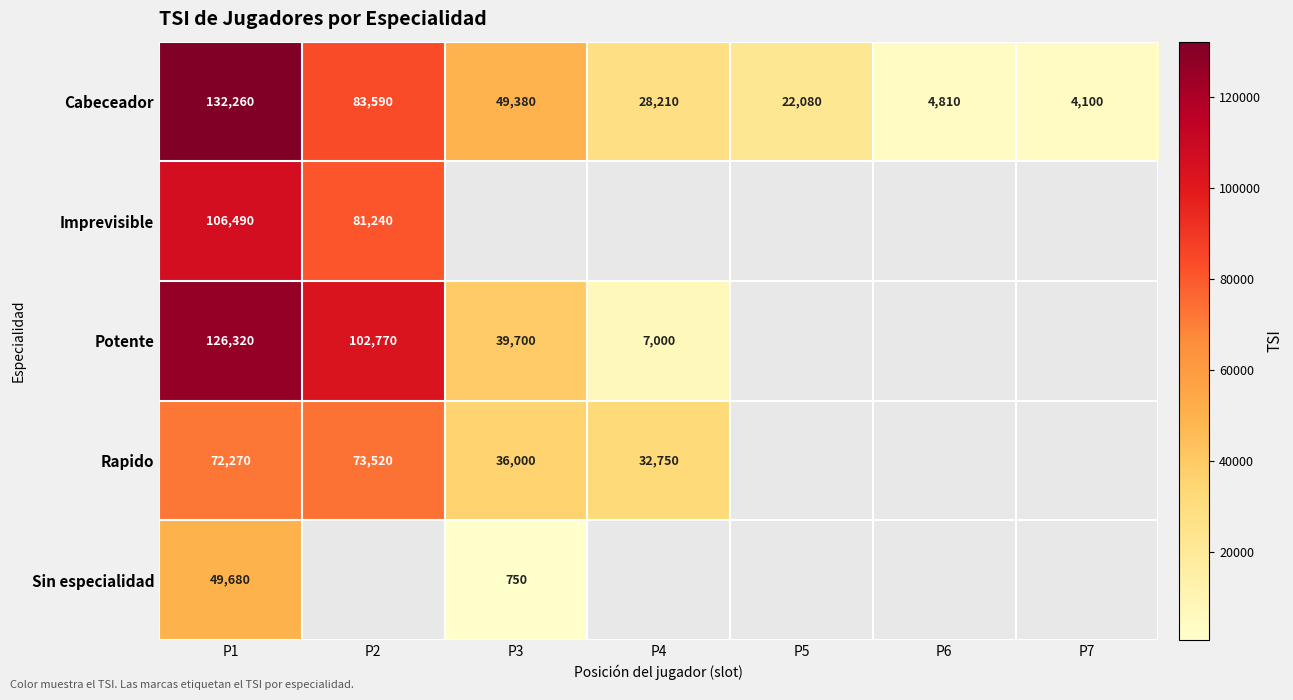

What is the greatest value displayed?

132260